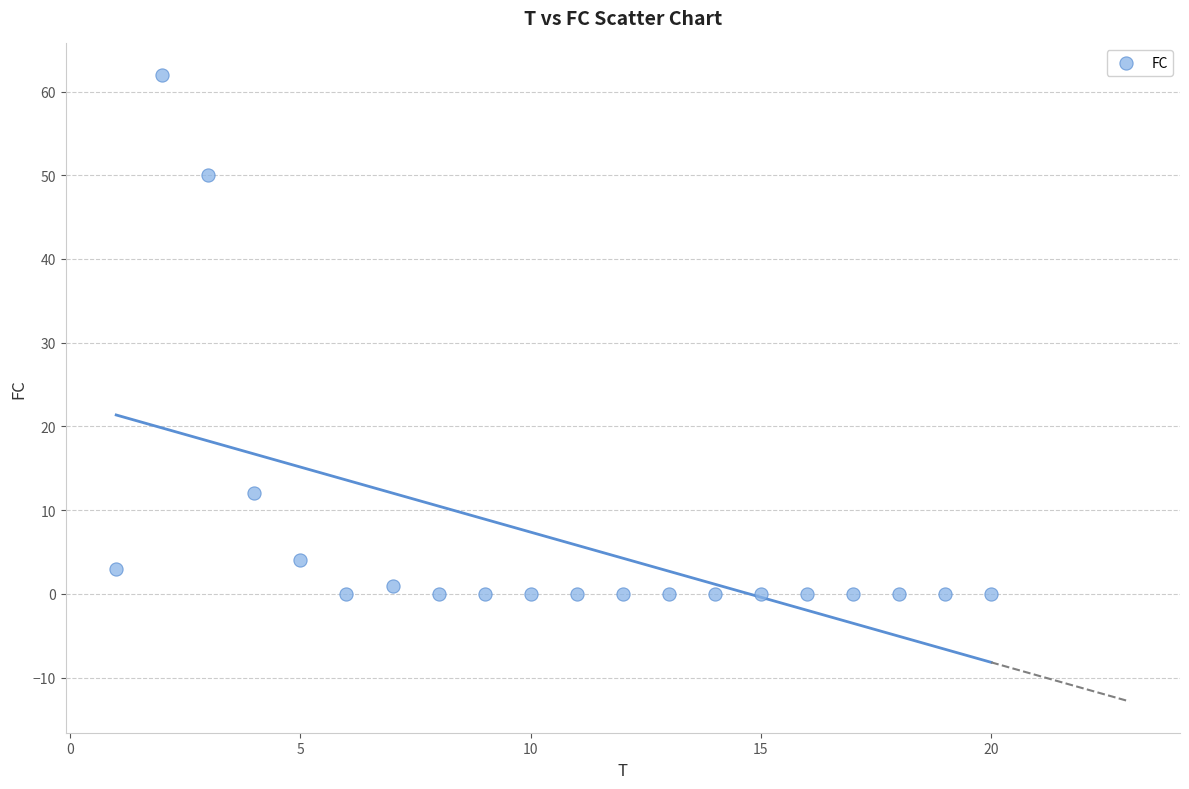

What is the range of X values (max minus min)?

19